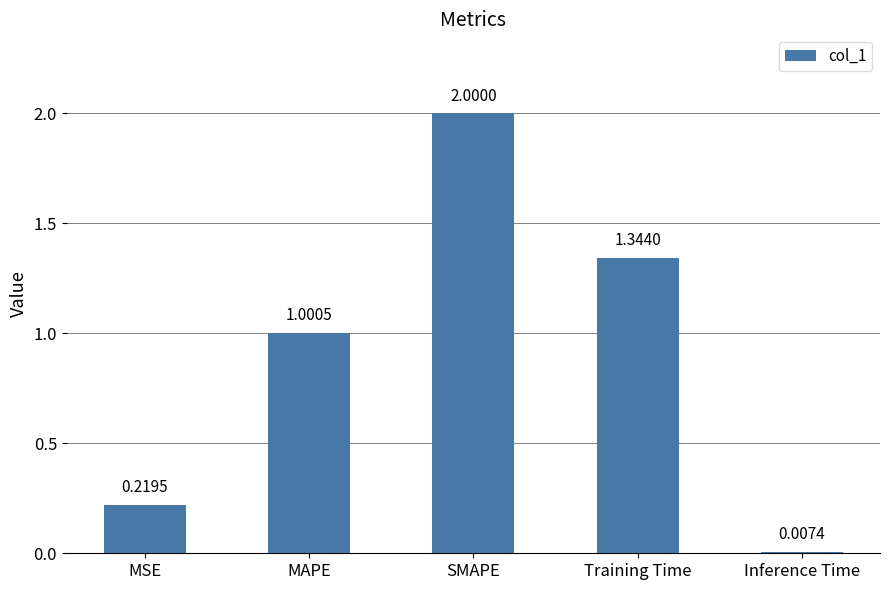

List the labels in order of value, largest first.

SMAPE, Training Time, MAPE, MSE, Inference Time